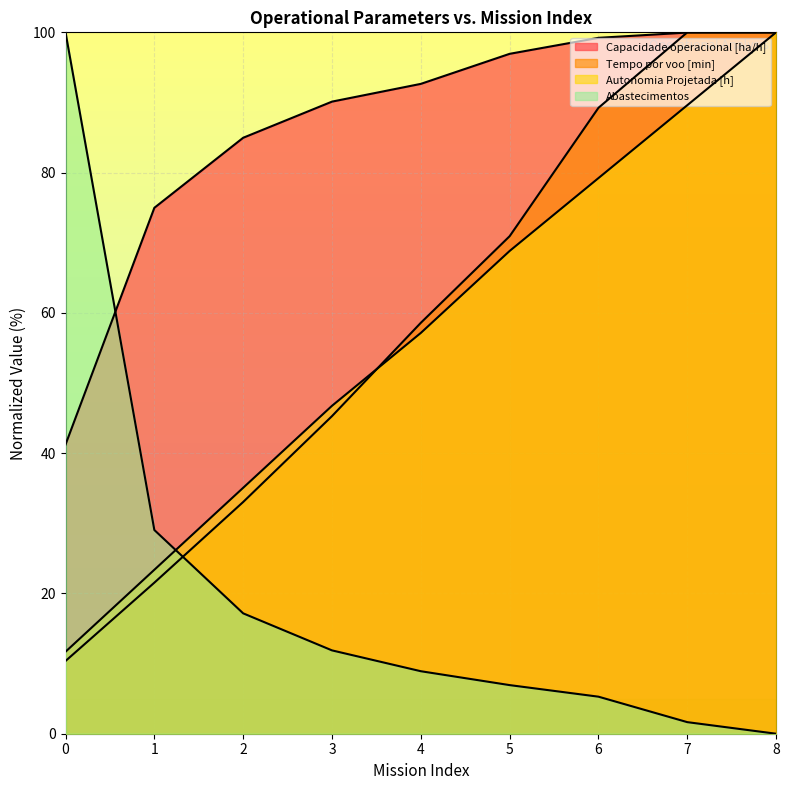

What is the difference between the maximum and minimum values in the Tempo por voo [min] series?

89.6